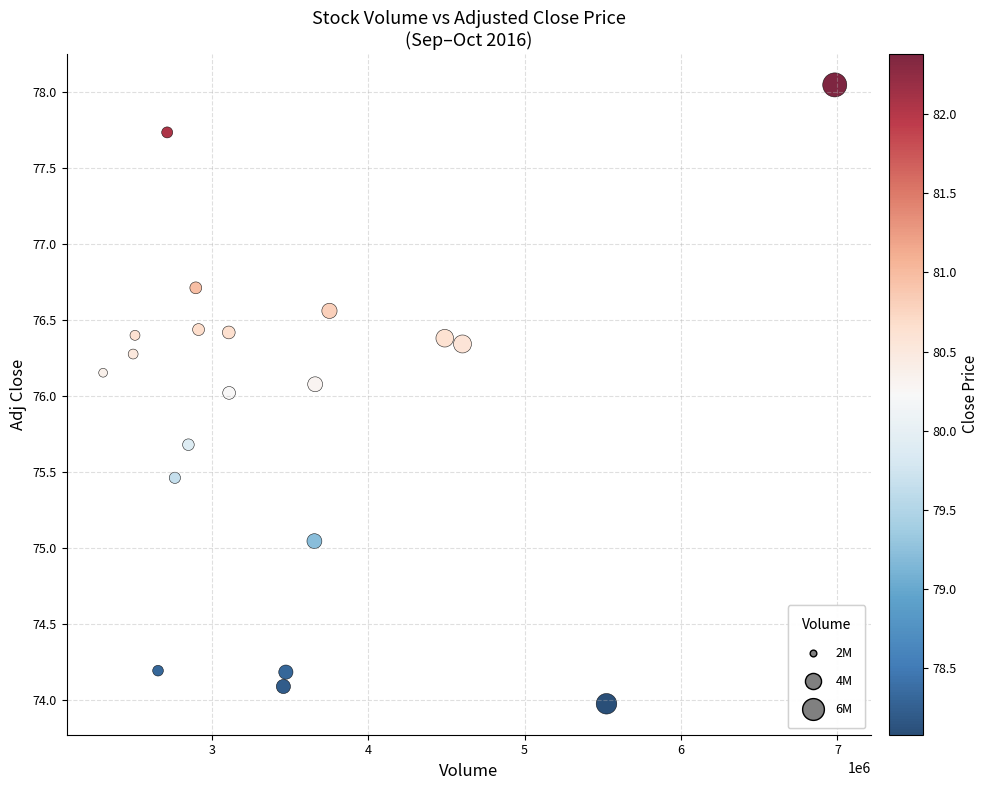

What is the range of X values (max minus min)?

4676900.0